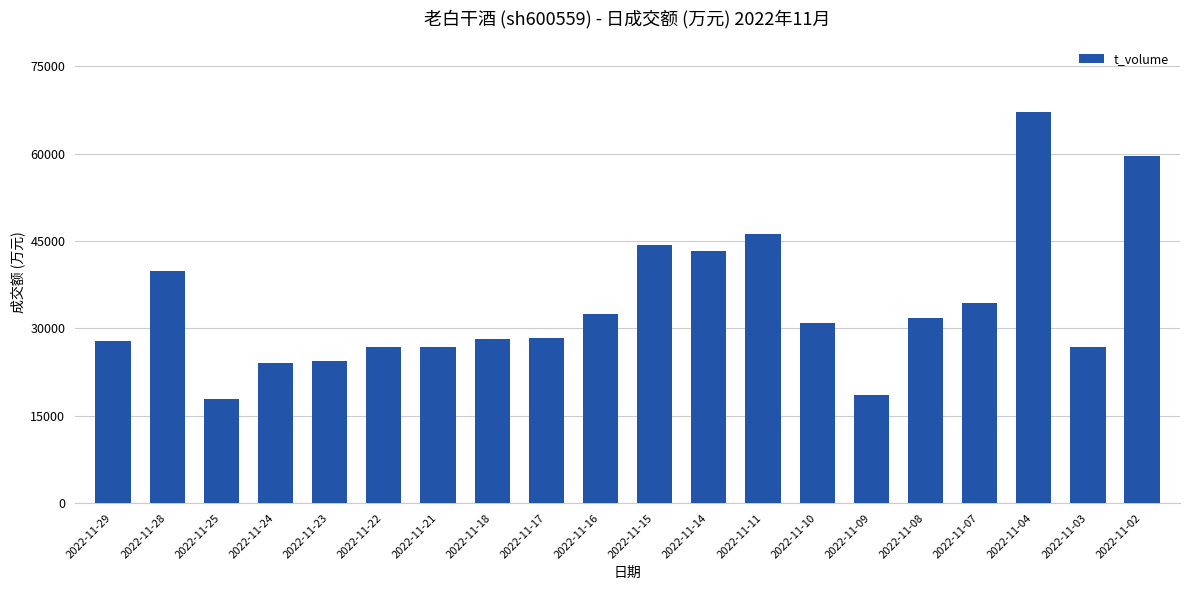

What is the ratio of the value at 2022-11-02 to the value at 2022-11-04?

0.9